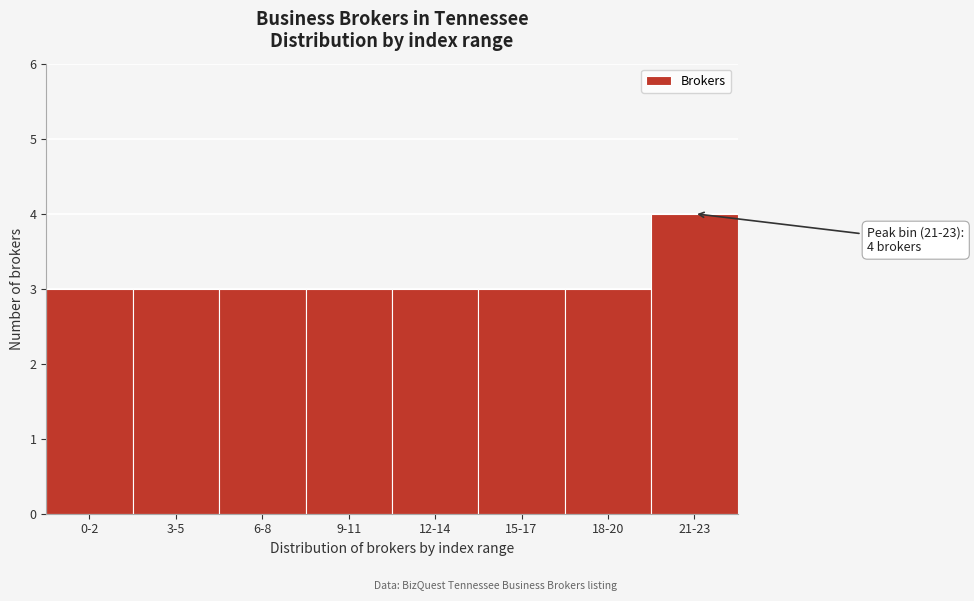

Reading left to right, extract all data points from this chart.

3	3	3	3	3	3	3	4